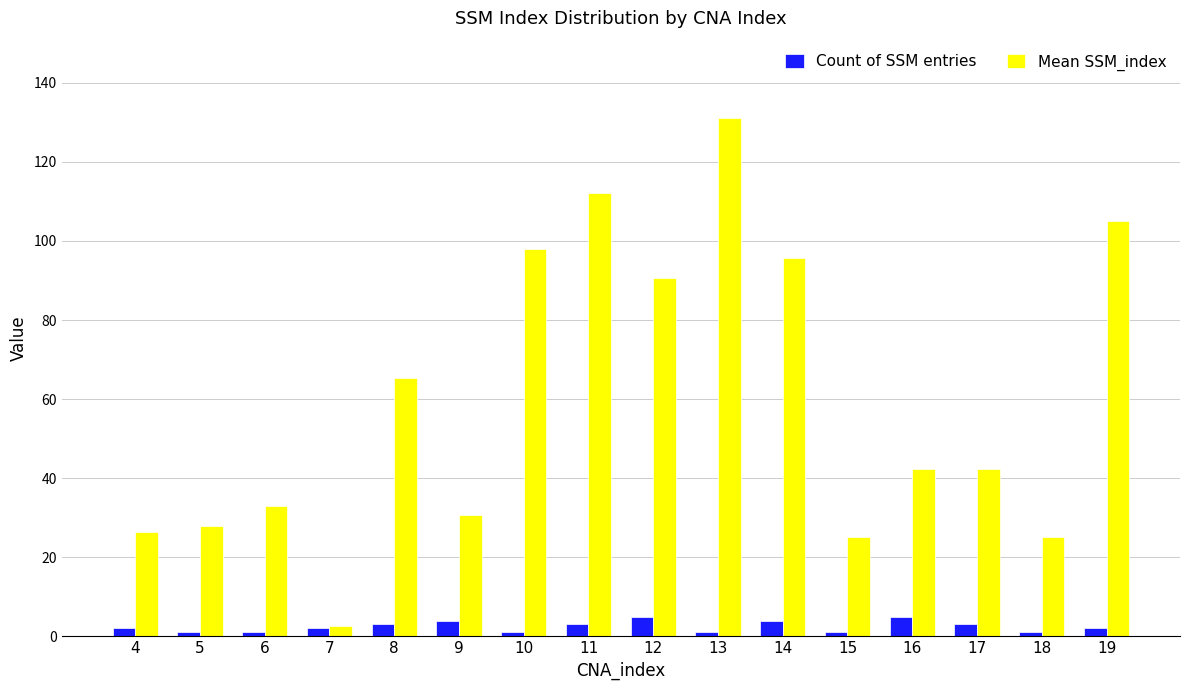

At which category is the sum across all series the highest?

13